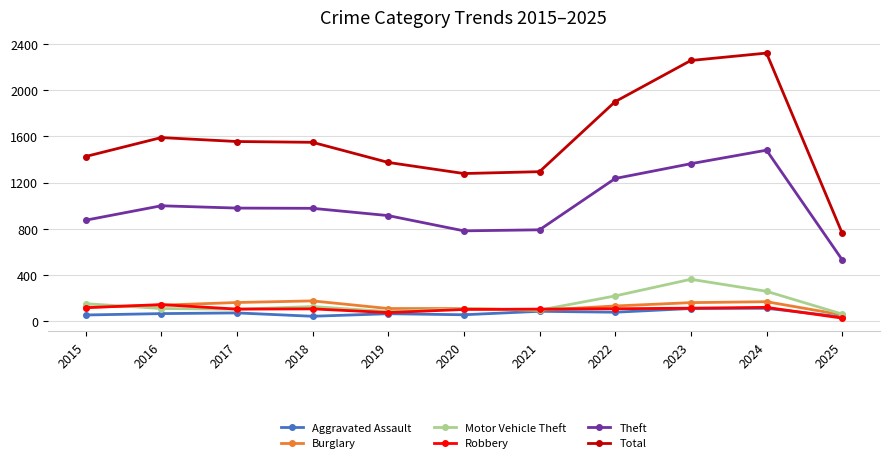

True or false: Burglary and Theft cross at least once.

False